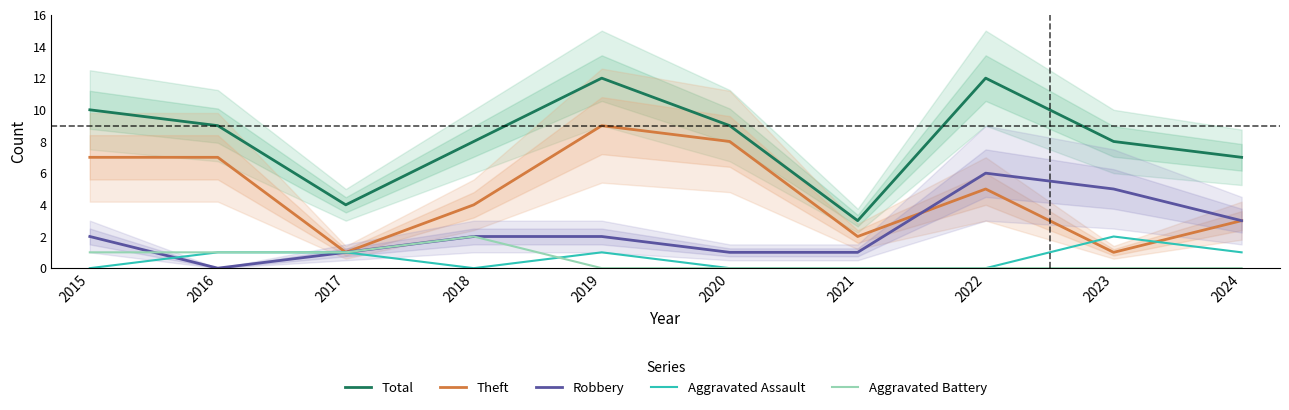

What is the difference between the second highest and second lowest values in the Total series?

8